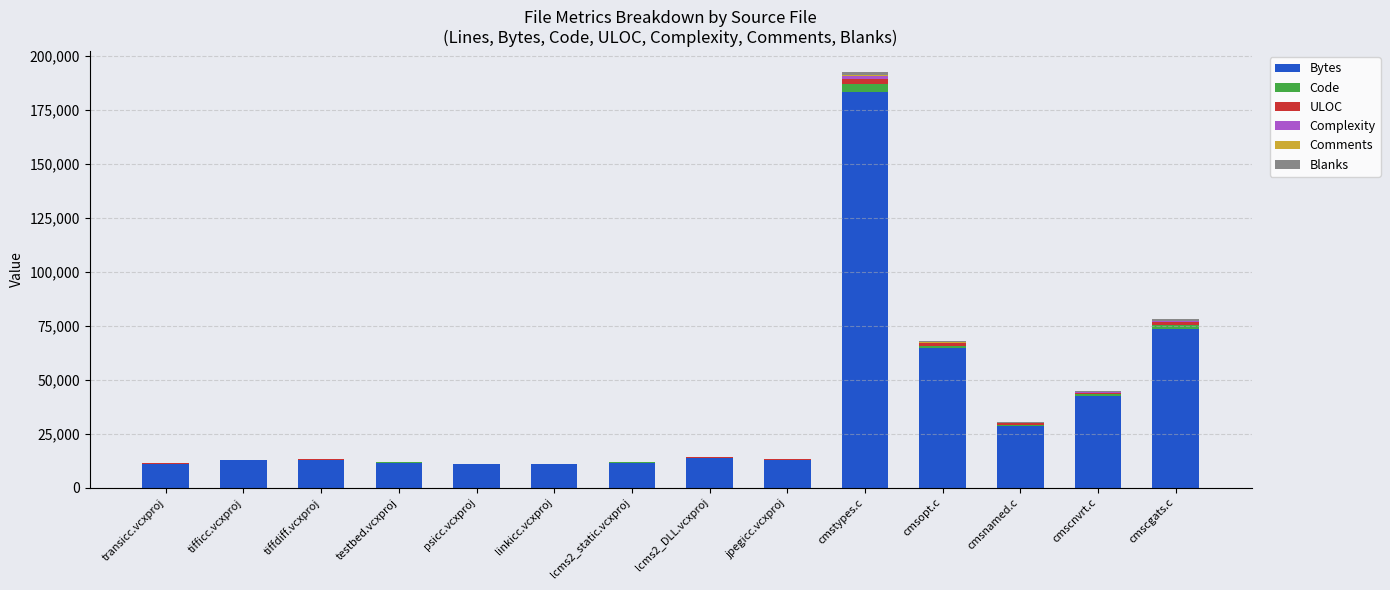

At which category is the sum across all series the highest?

cmstypes.c